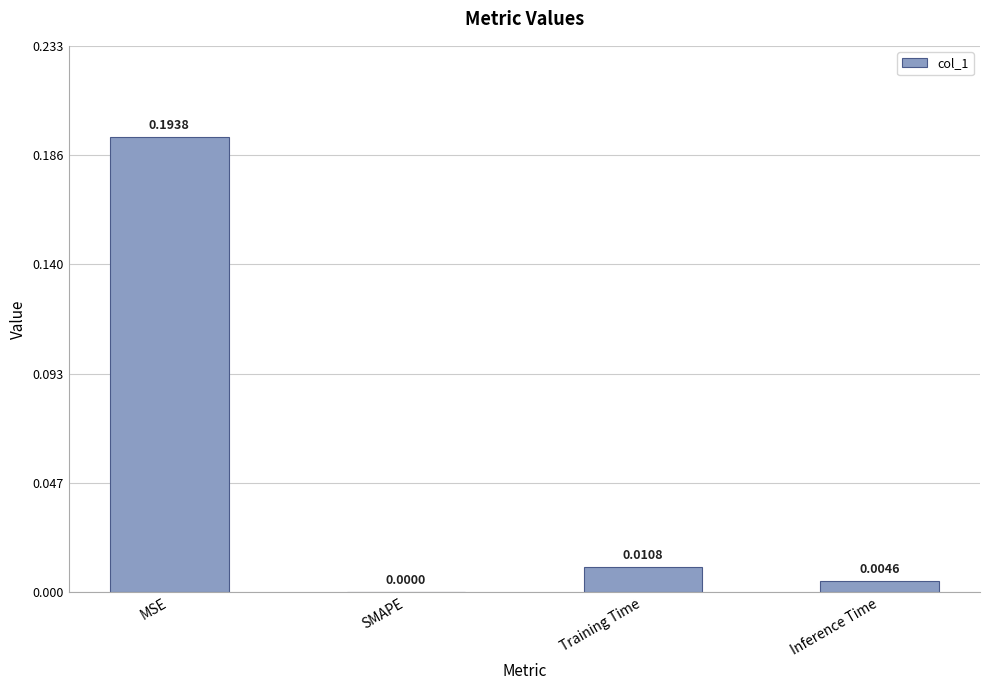

Which label corresponds to the largest value in the chart?

MSE